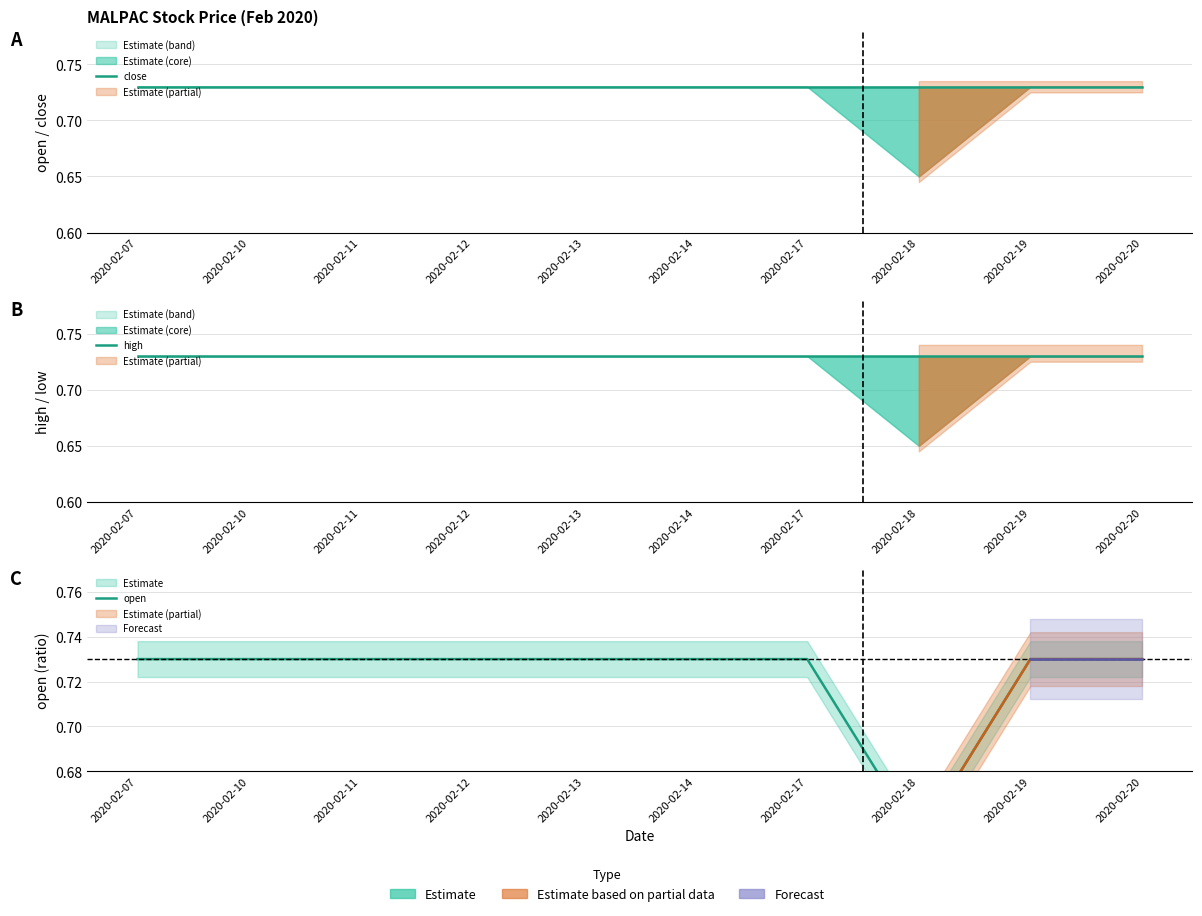

Which category has the lowest value in the high series?

2020-02-07